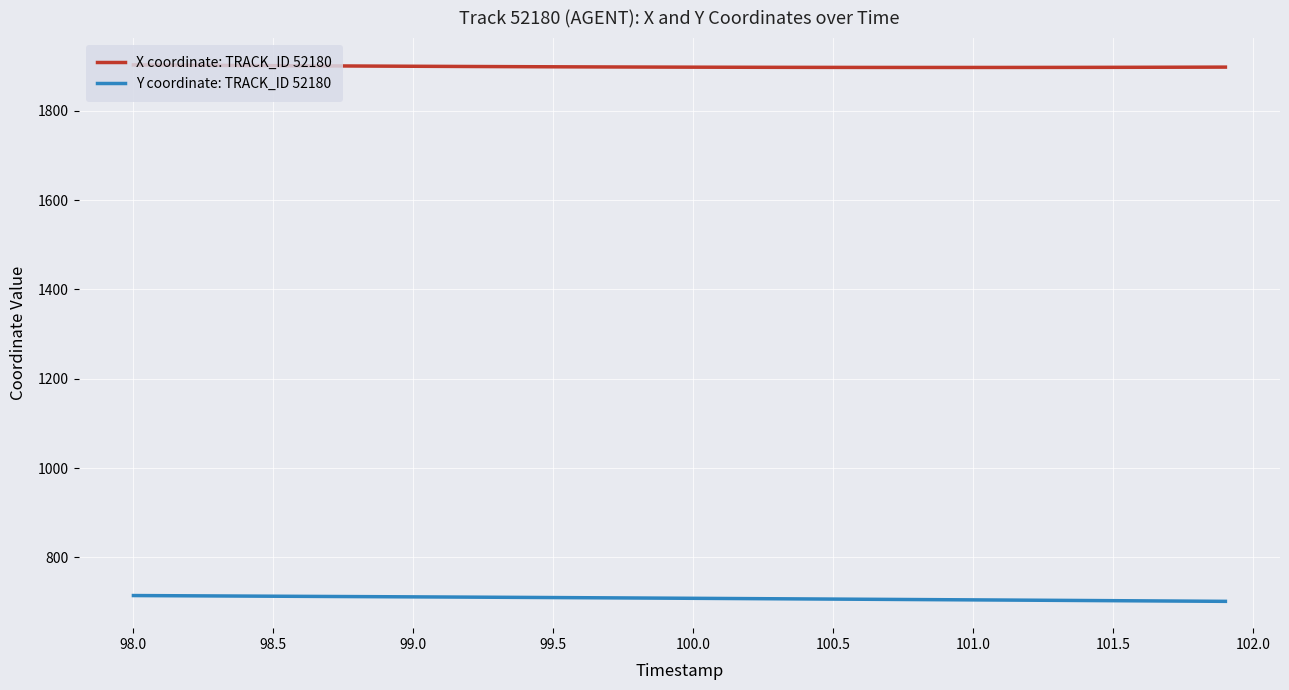

True or false: X coordinate: TRACK_ID 52180 and Y coordinate: TRACK_ID 52180 cross at least once.

False